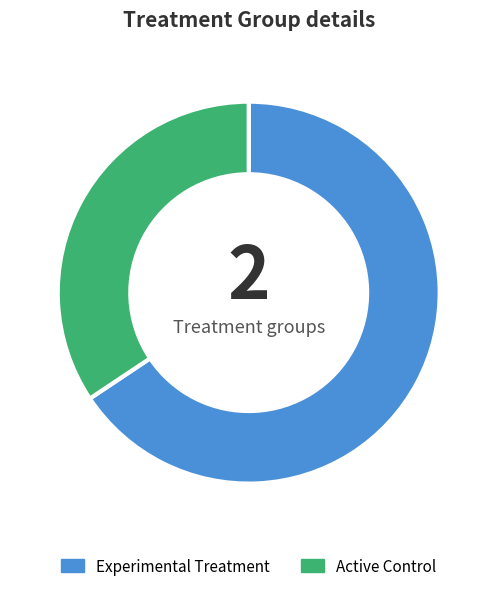

Combined, do Experimental Treatment and Active Control account for over 50%?

Yes